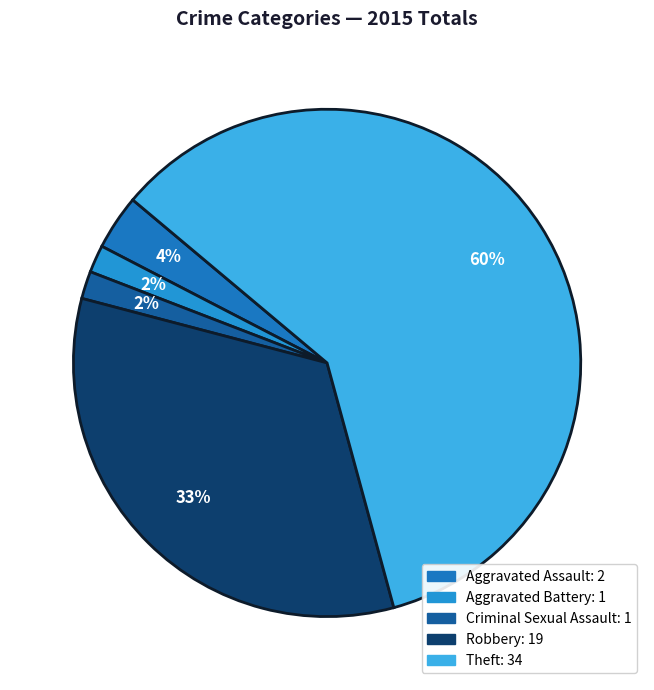

Between Criminal Sexual Assault and Theft, which is larger?

Theft